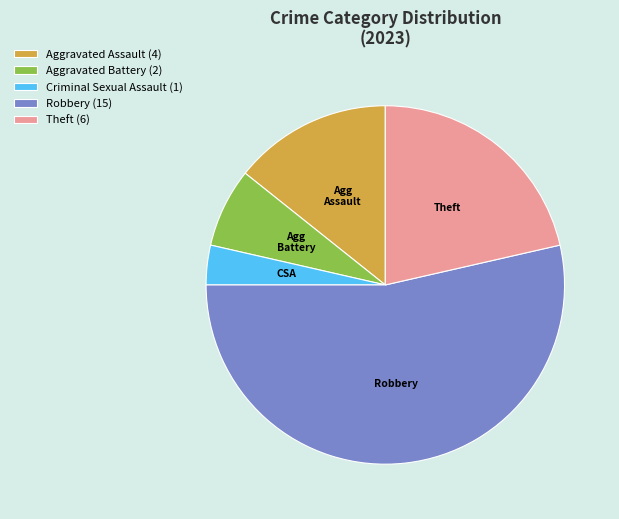

Which category has the biggest portion of the pie?

Robbery